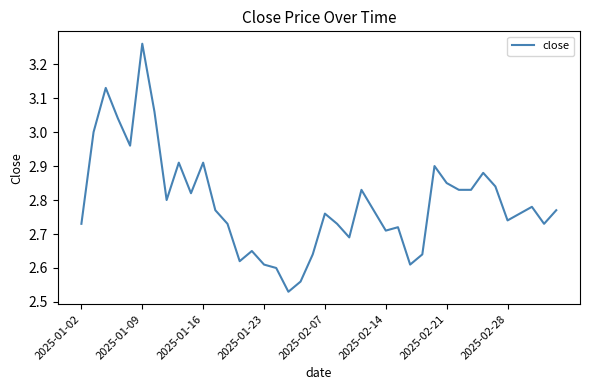

What is the sum of all values?

111.7